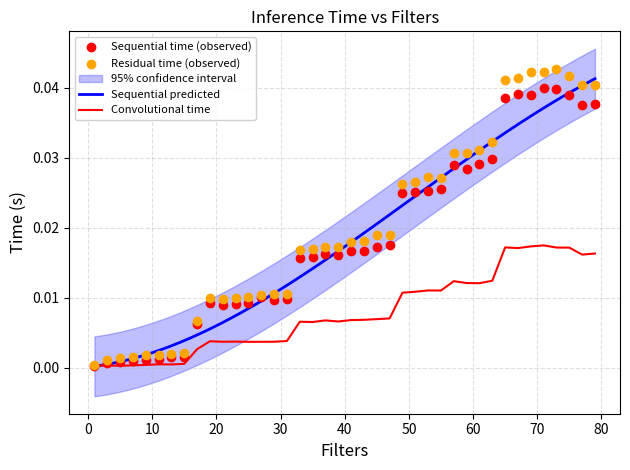

At how many categories does at least one series exceed 0?

40